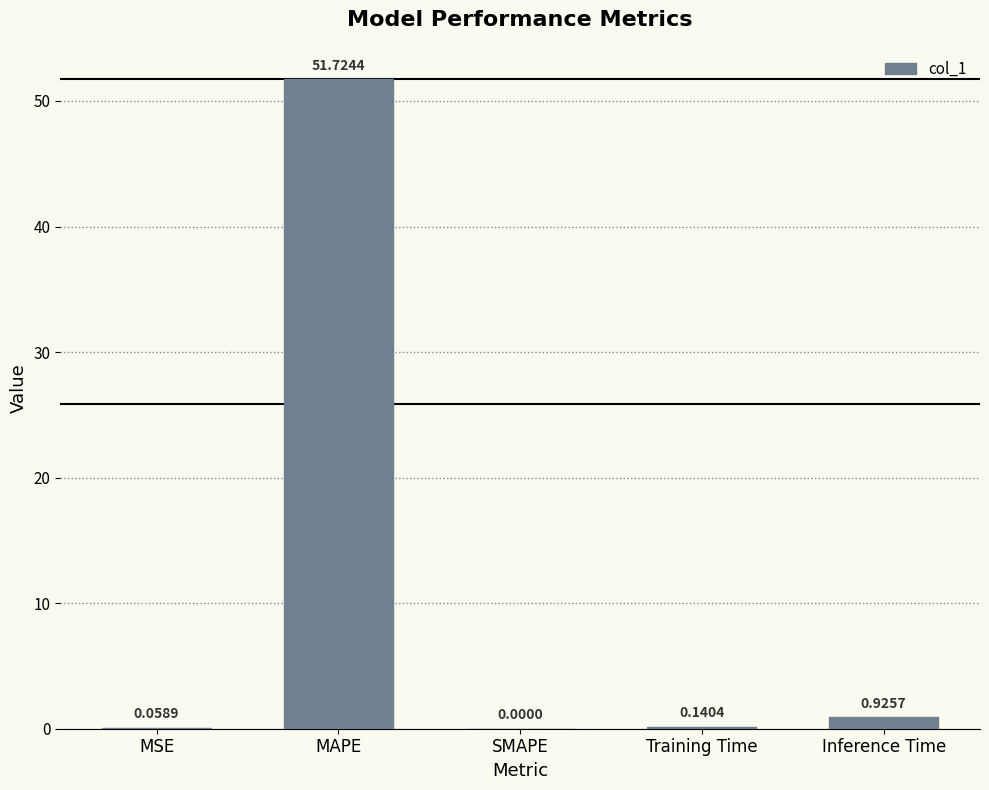

What is the sum of all values?

52.8